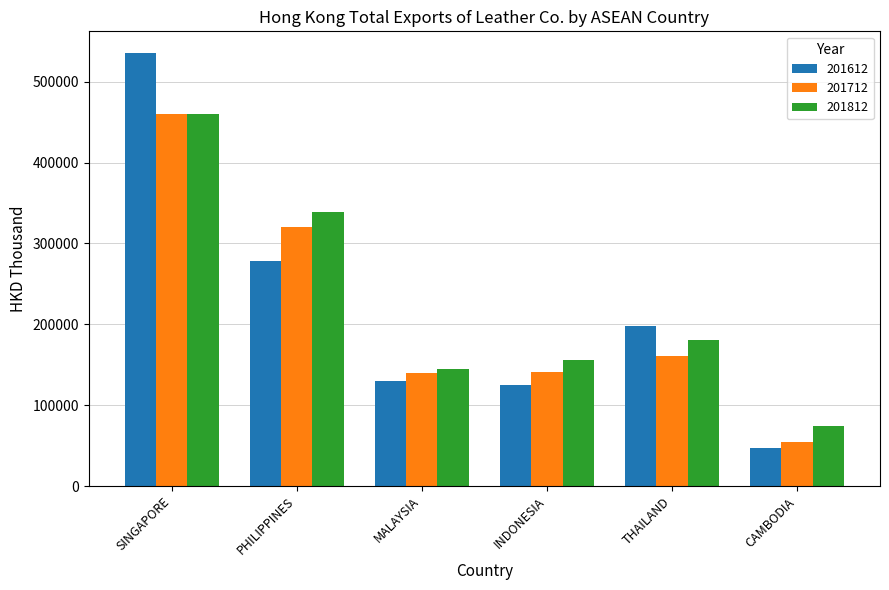

How many values in the 201612 series exceed 198410?

3